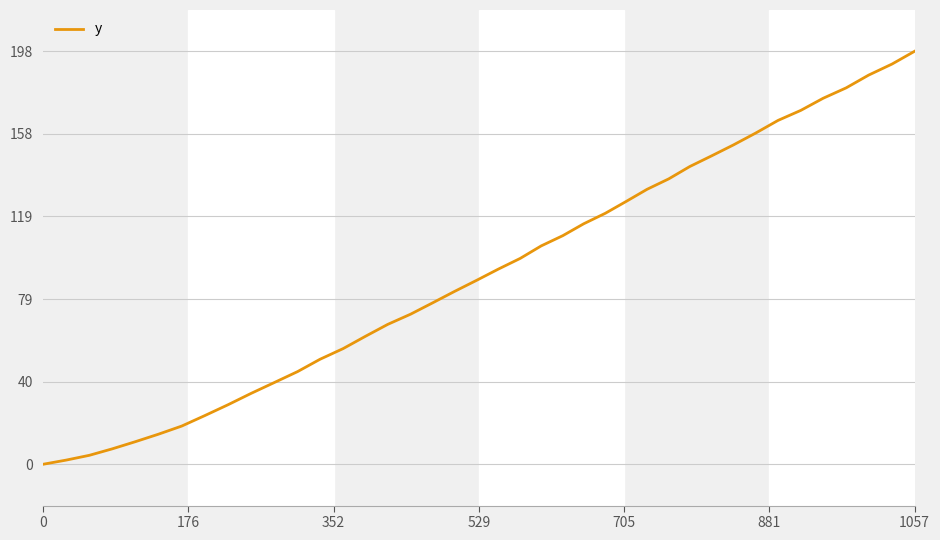

What is the greatest value displayed?

197.8